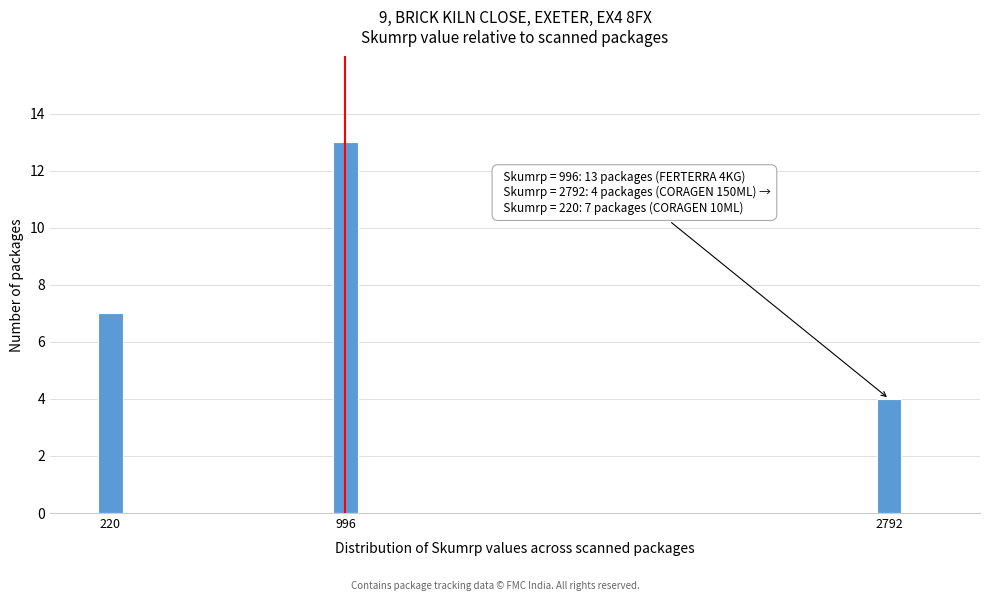

Reading right to left, what are all the values shown in this chart?

2792=4	996=13	220=7